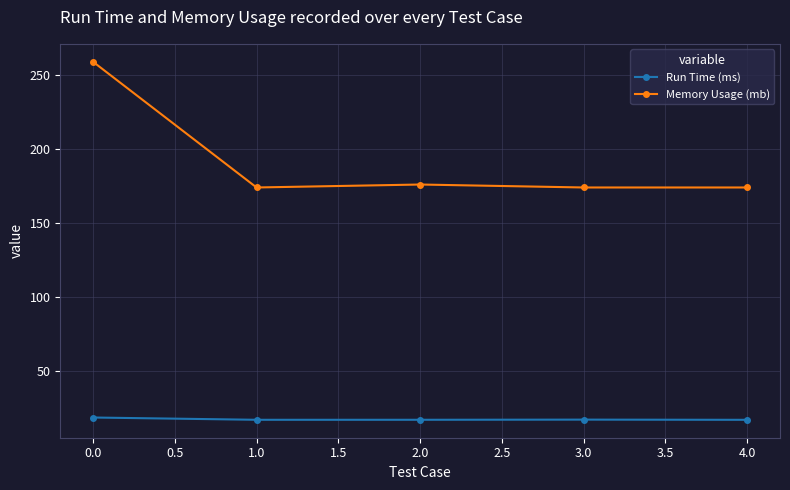

What is the difference between the maximum and minimum values in the Memory Usage (mb) series?

85.0